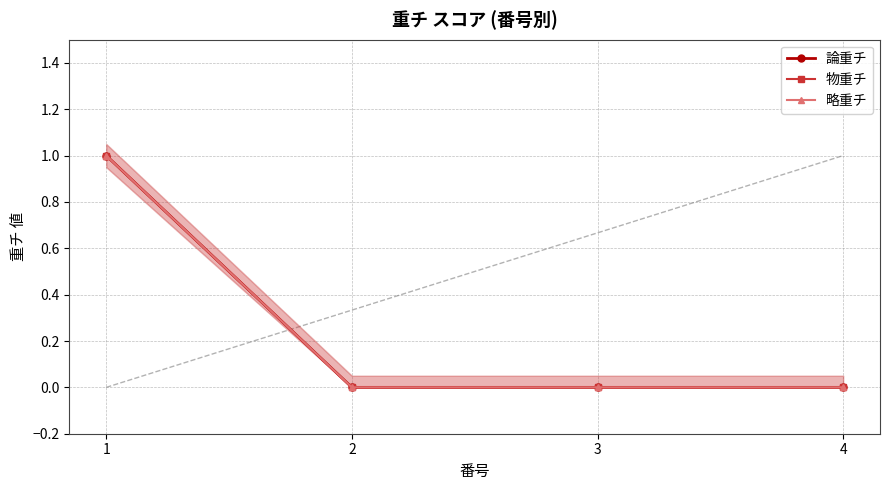

True or false: 論重チ and 物重チ intersect in this chart.

False